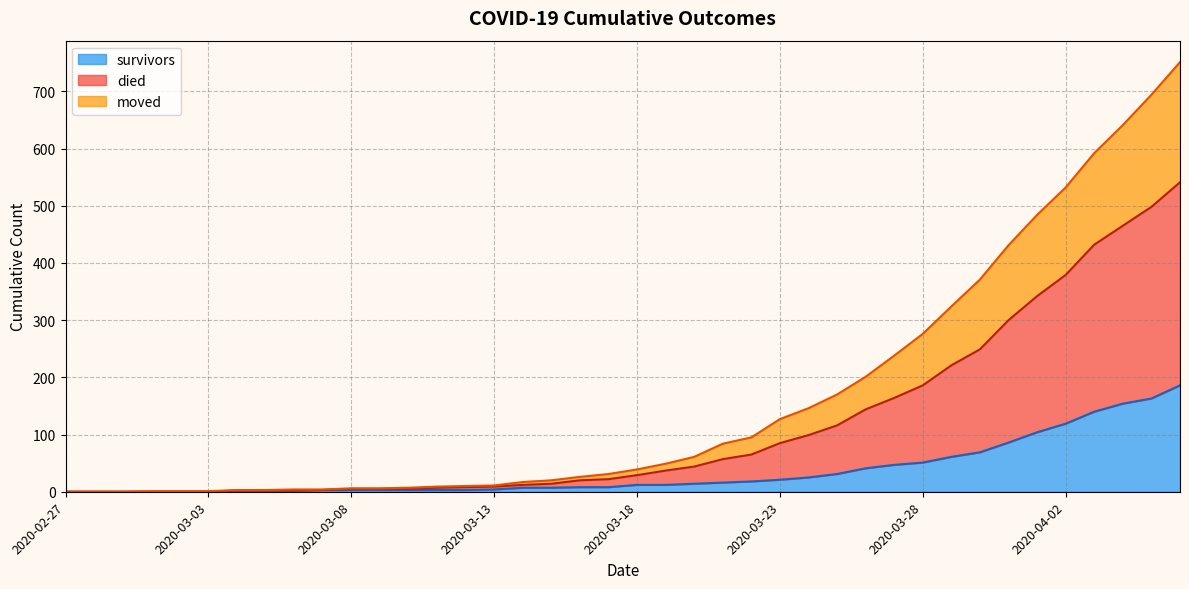

What is the maximum value for survivors?

186